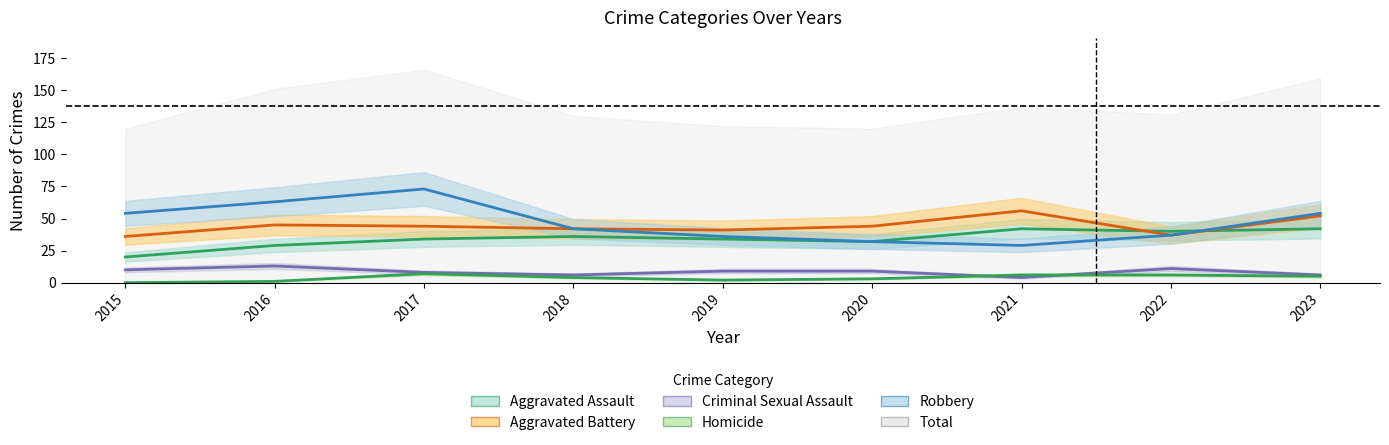

The value of Criminal Sexual Assault at 2016 is 6. True or false?

False